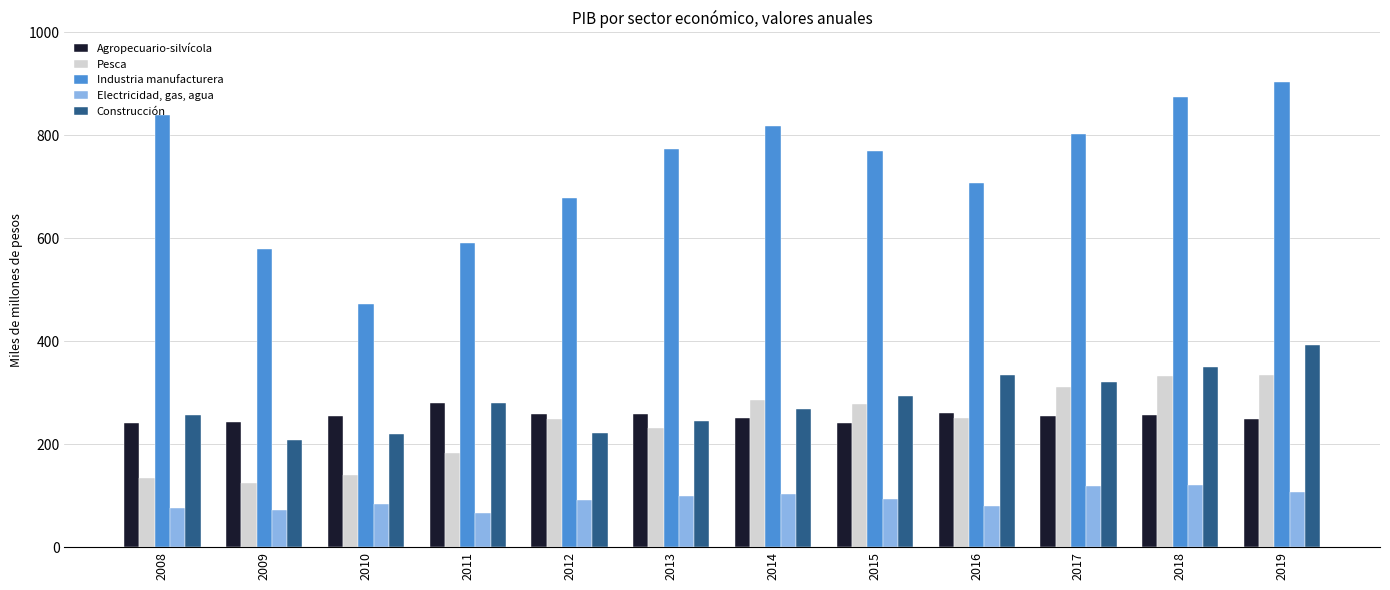

What are all the series names shown in the legend?

Agropecuario-silvícola, Pesca, Industria manufacturera, Electricidad, gas, agua, Construcción